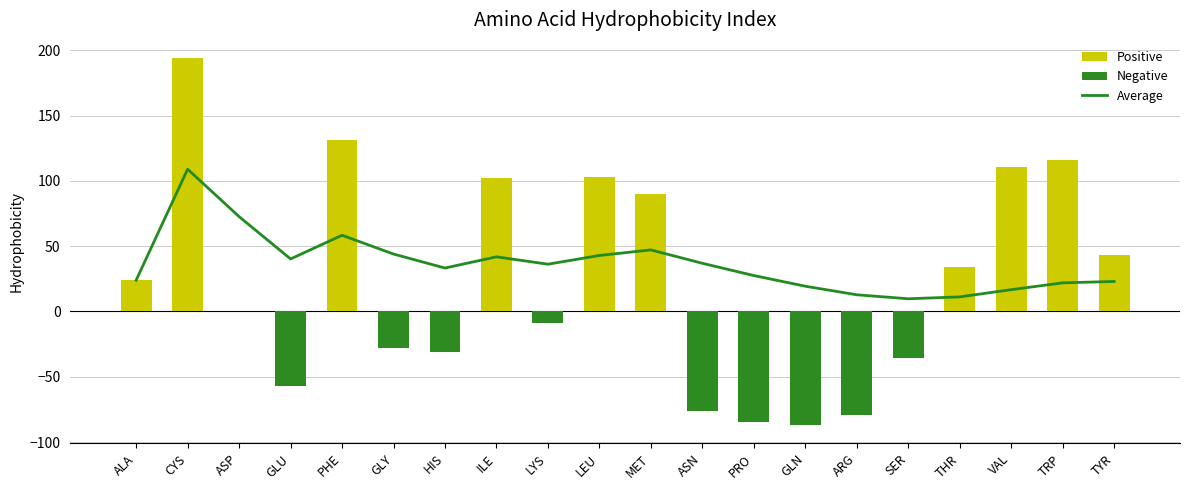

What is the average value of the col_1 series?

23.0